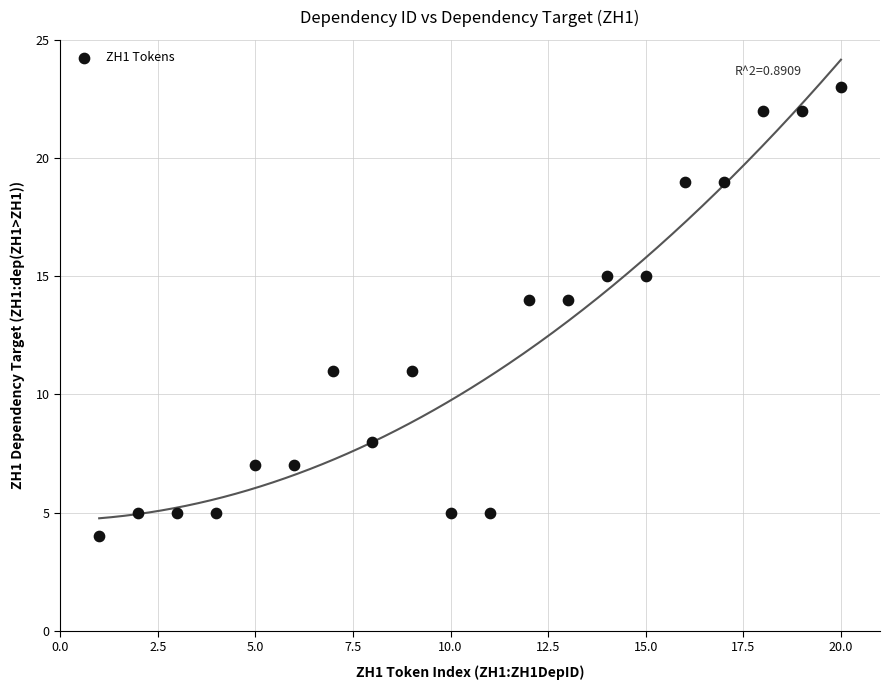

What is the range of Y values (max minus min)?

19